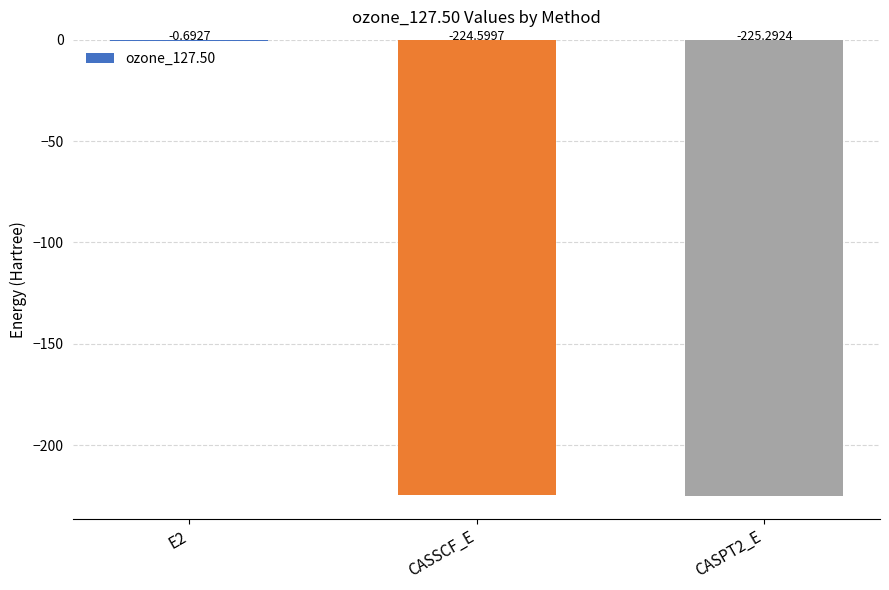

Between E2 and CASSCF_E, which is larger?

E2